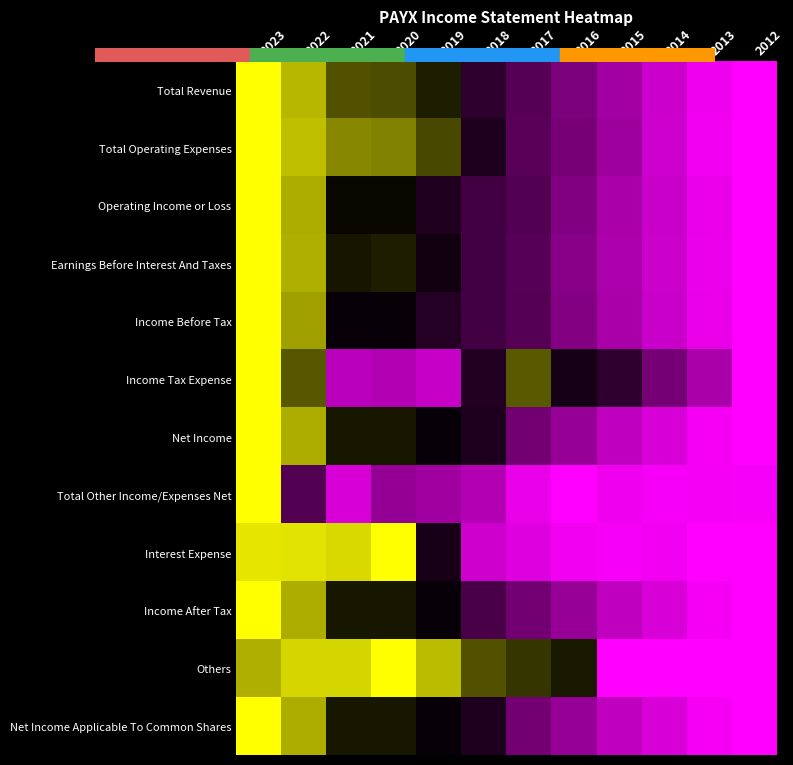

Which label corresponds to the smallest value in the chart?

2012